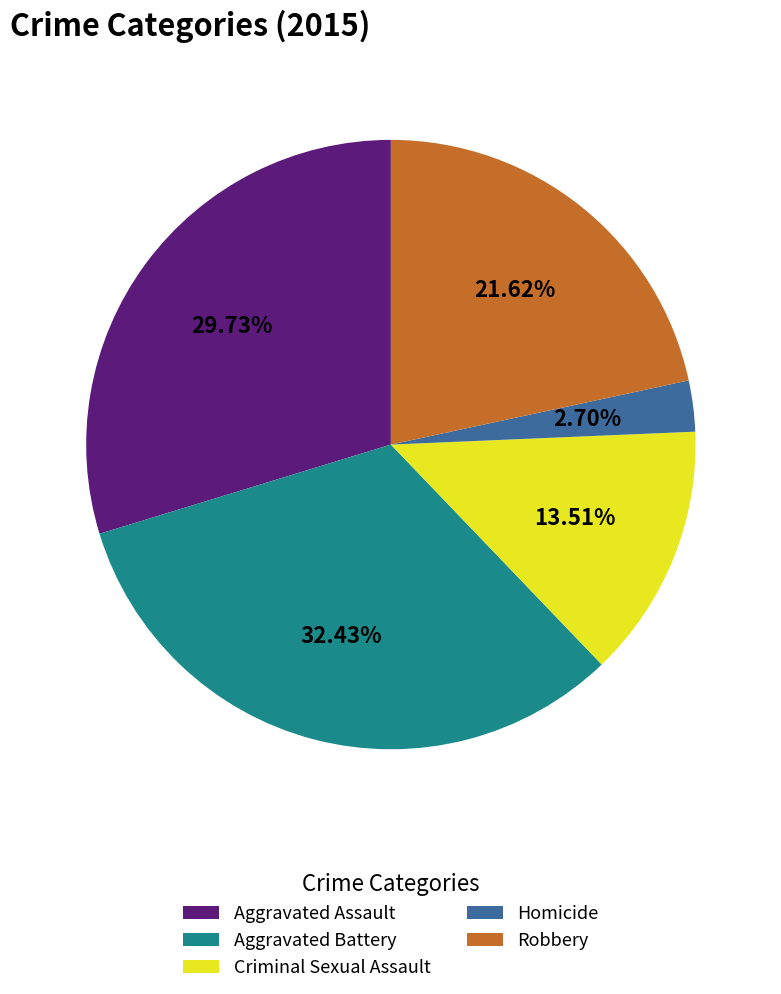

Is Aggravated Battery the majority of the pie?

No